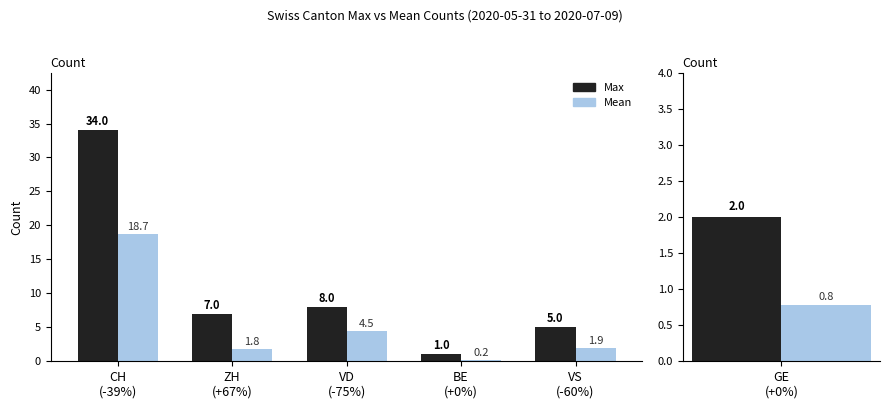

What is the difference between the second highest and minimum values in the Mean series?

4.2